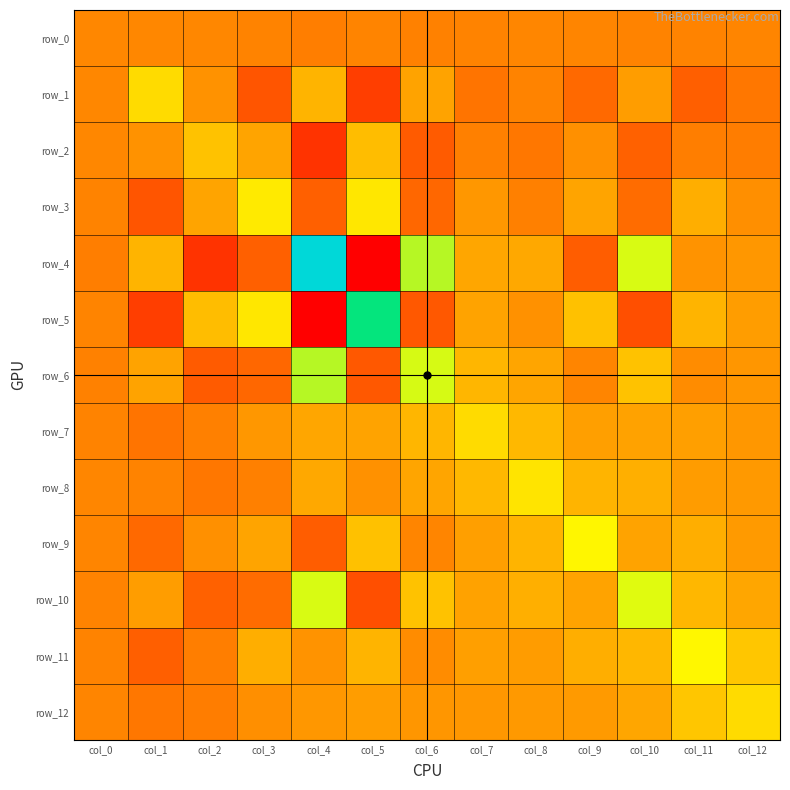

Which category has the lowest value across all series?

col_5